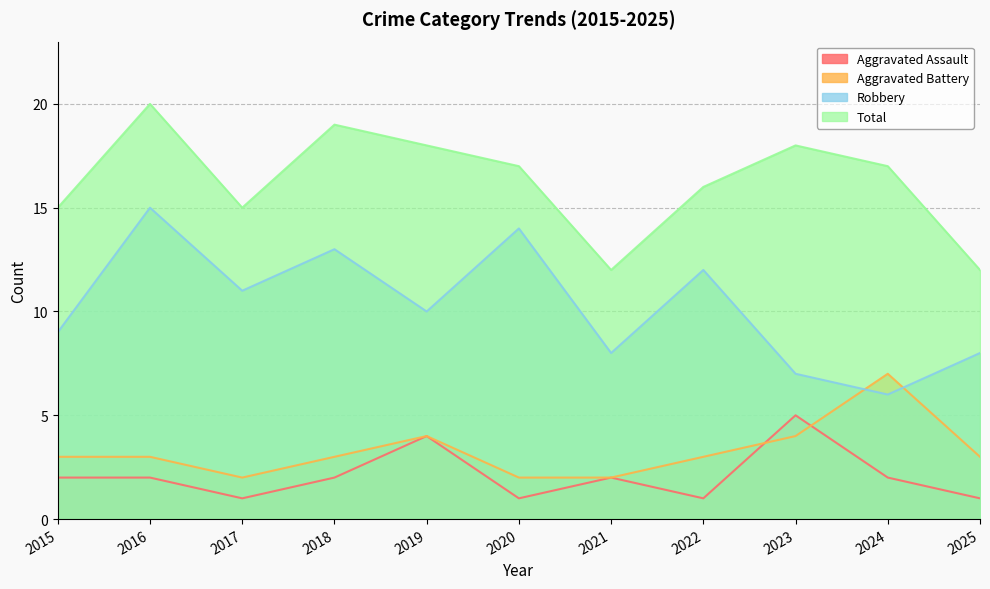

Between 2017 and 2024, which series saw the biggest shift?

Aggravated Battery